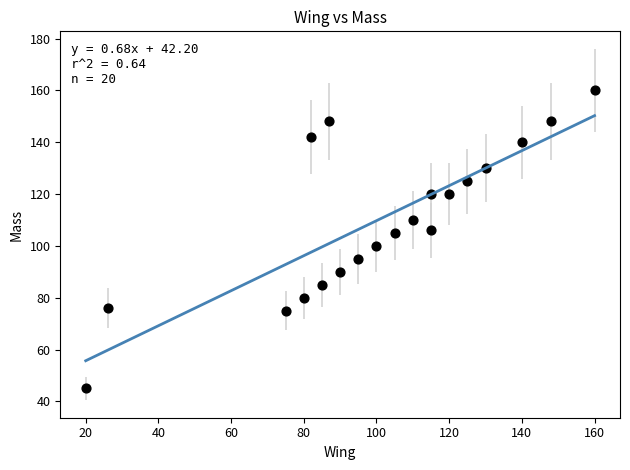

What is the range of Y values (max minus min)?

115